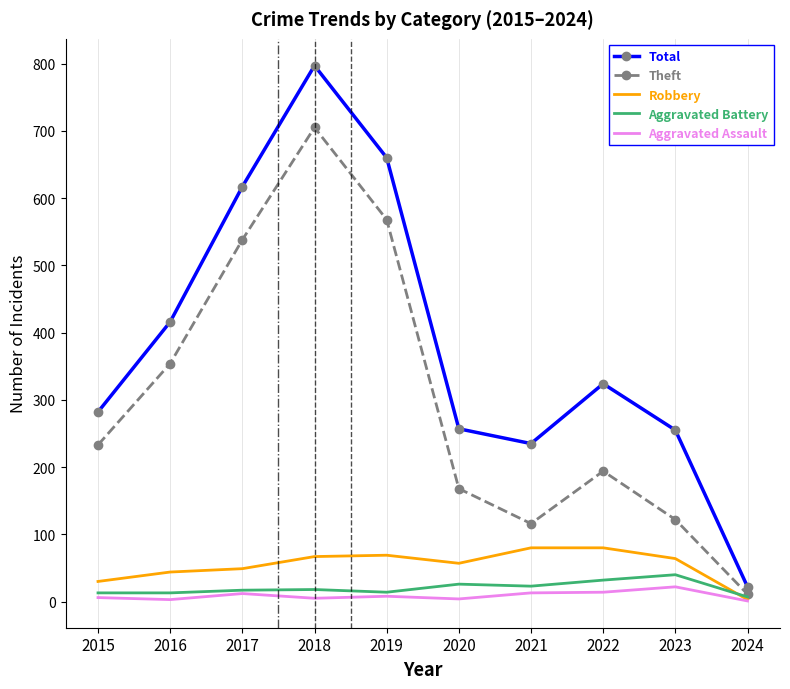

Is the value of Theft at 2017 greater than the value of Aggravated Assault at 2023?

Yes